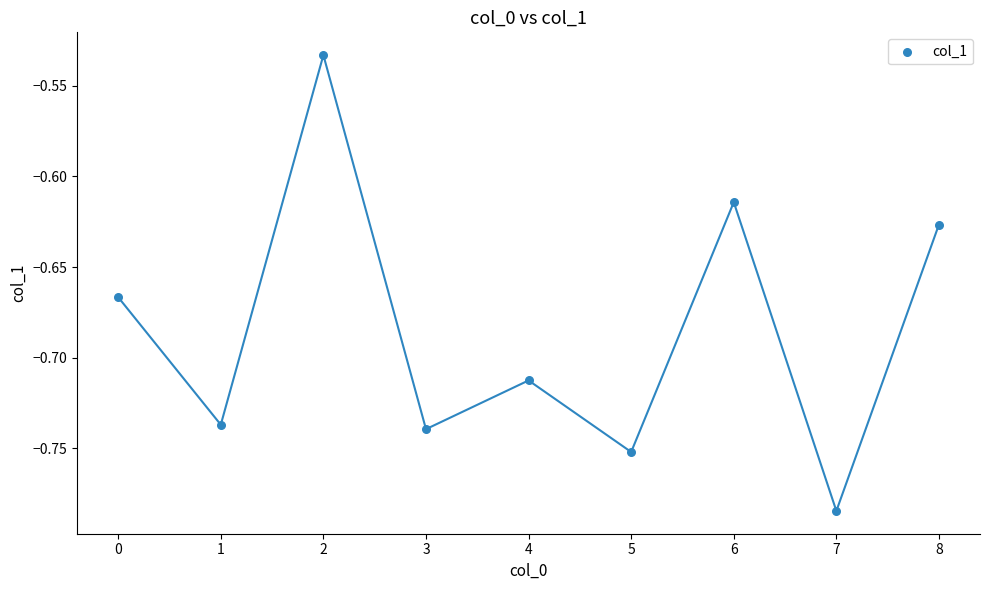

What is the range of Y values (max minus min)?

0.3